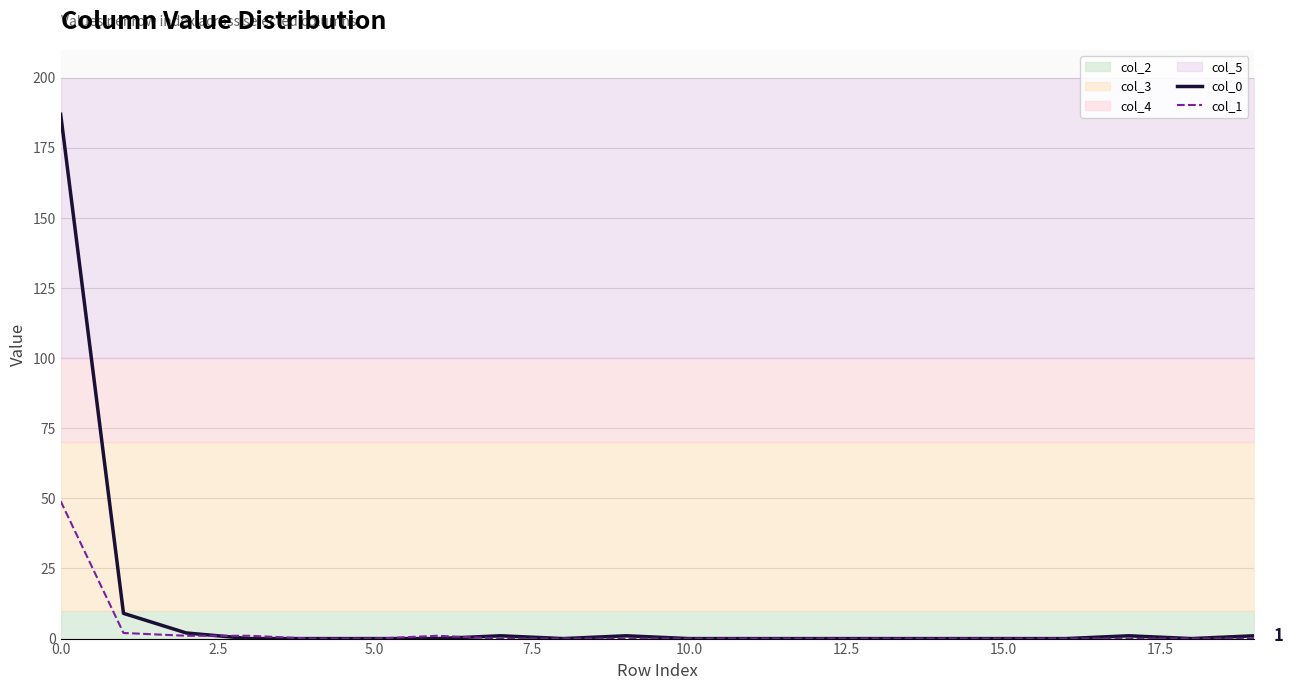

How many lines are shown in the chart?

2